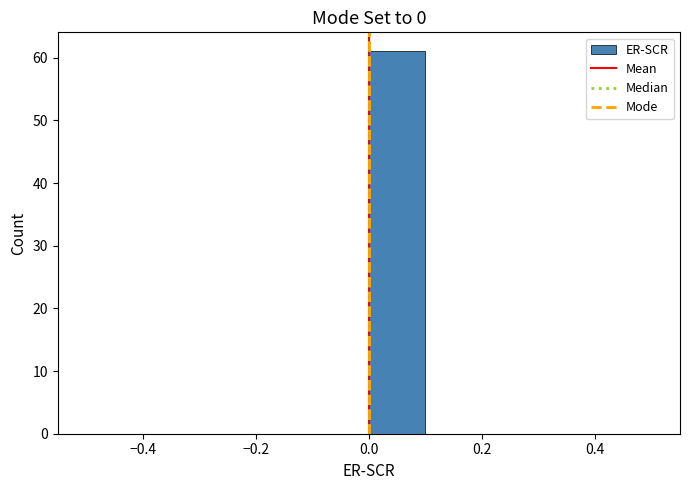

Over which range of the x-axis is the bar tallest?

0.0 to 0.1